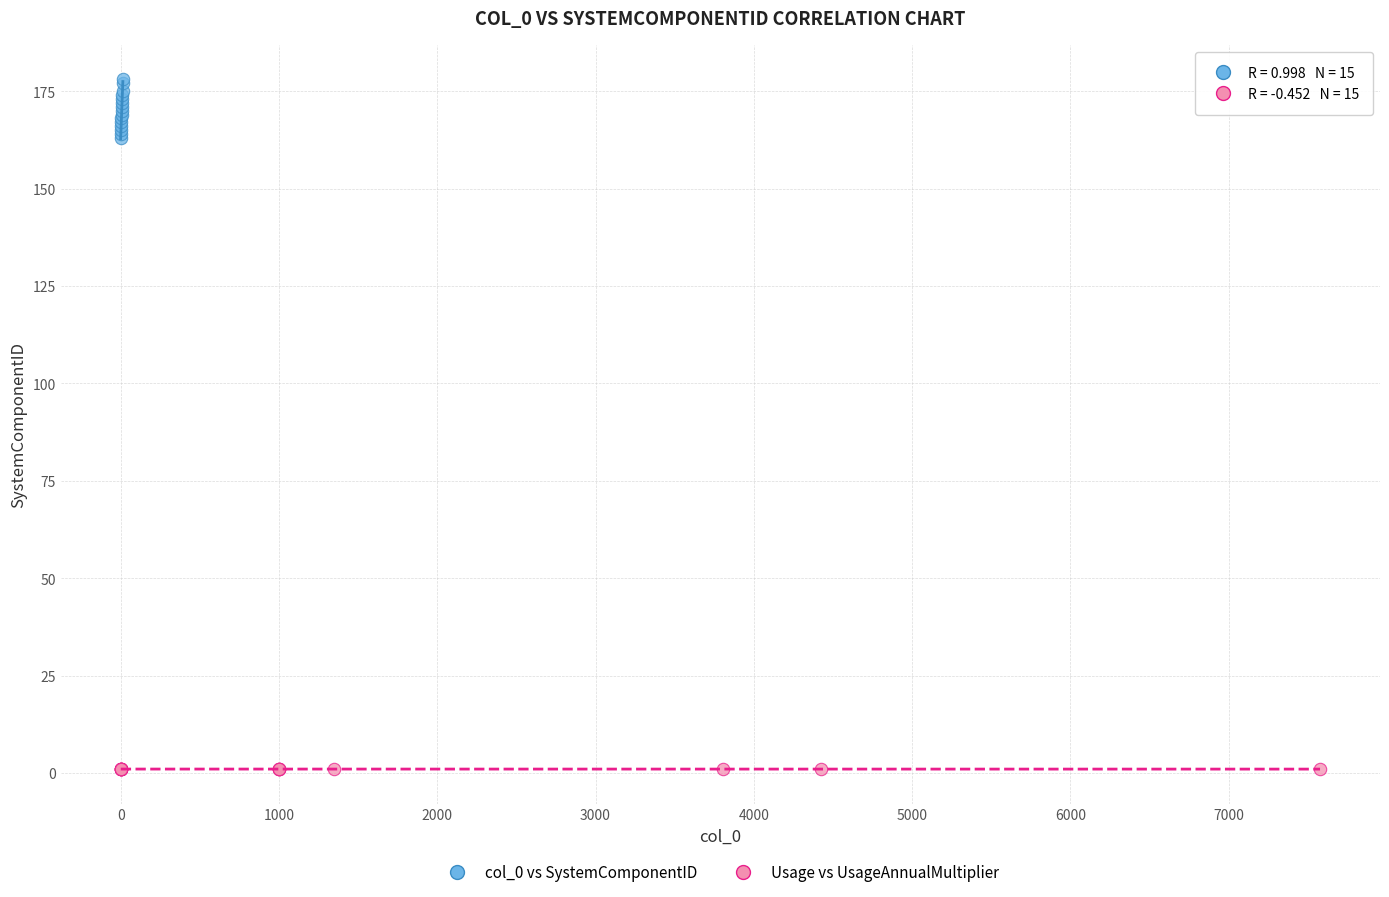

Which series reaches the minimum Y coordinate?

Usage vs UsageAnnualMultiplier